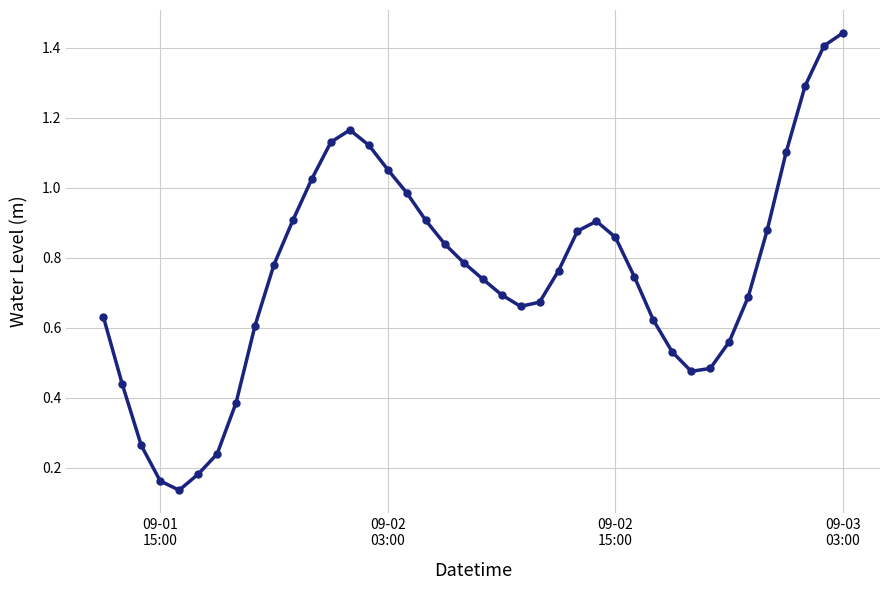

How many interior local peaks (higher than both neighbors) does the data have?

2